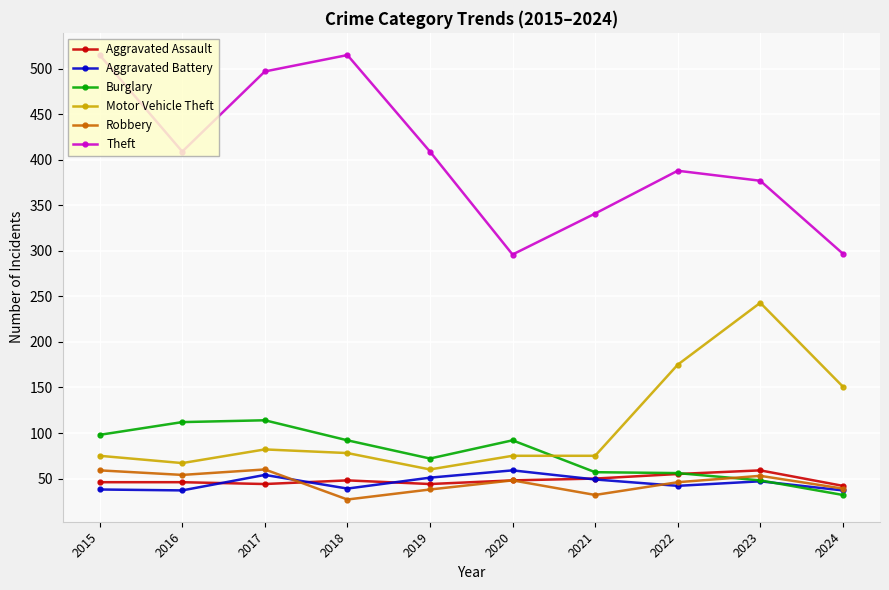

What is the value of the Motor Vehicle Theft point at the 2nd from the left?

67